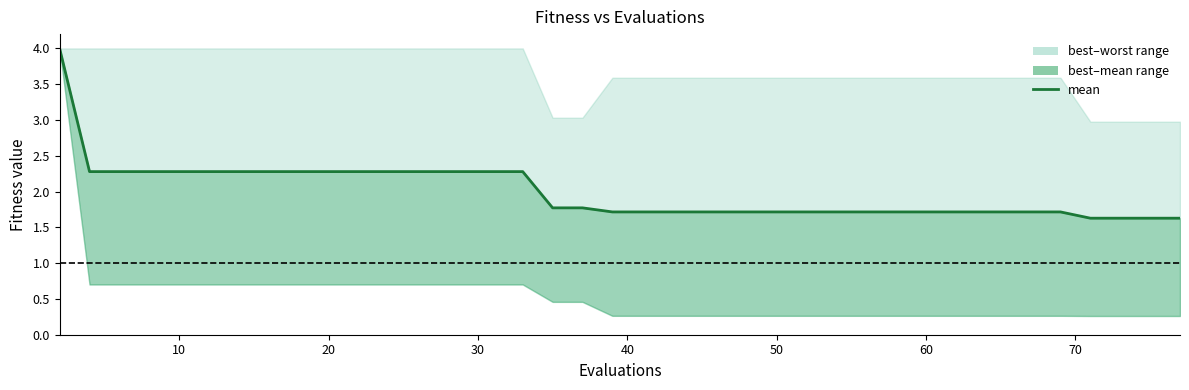

True or false: there are more than 1 points higher than both neighbors.

False